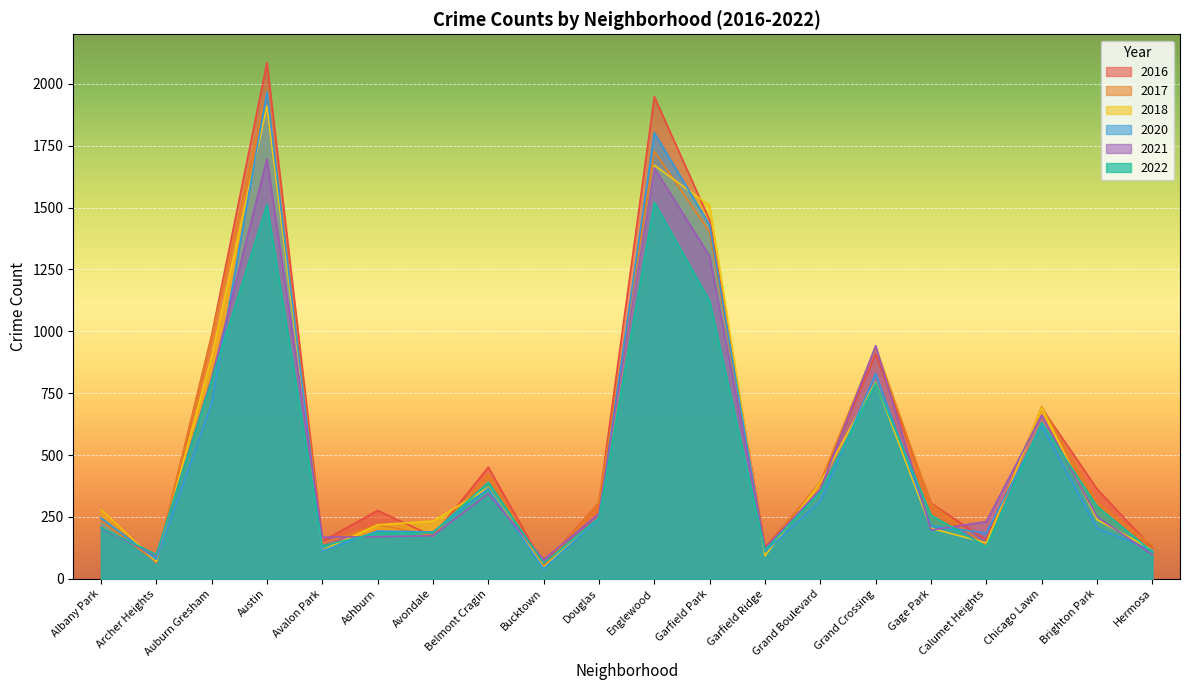

List the series in order of their peak value, highest first.

2016, 2017, 2020, 2018, 2021, 2022